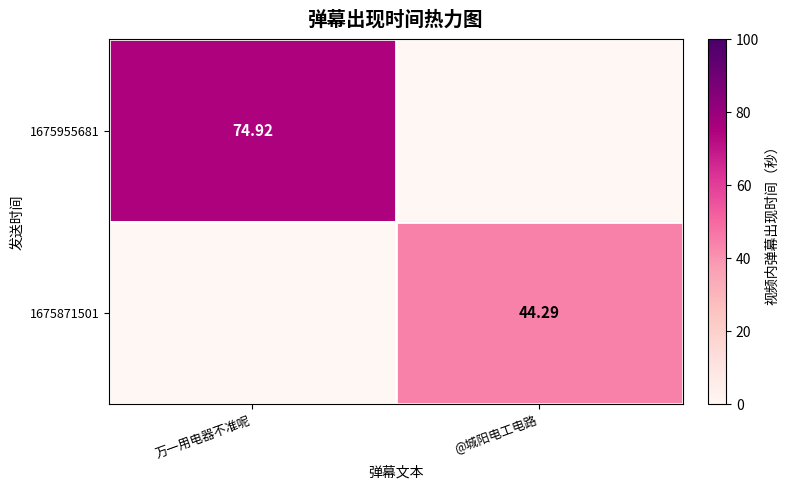

List the series in order of their overall mean, highest first.

1675955681, 1675871501